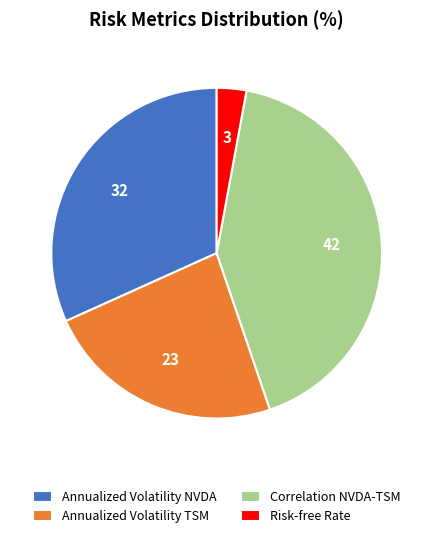

Is Risk-free Rate the majority of the pie?

No